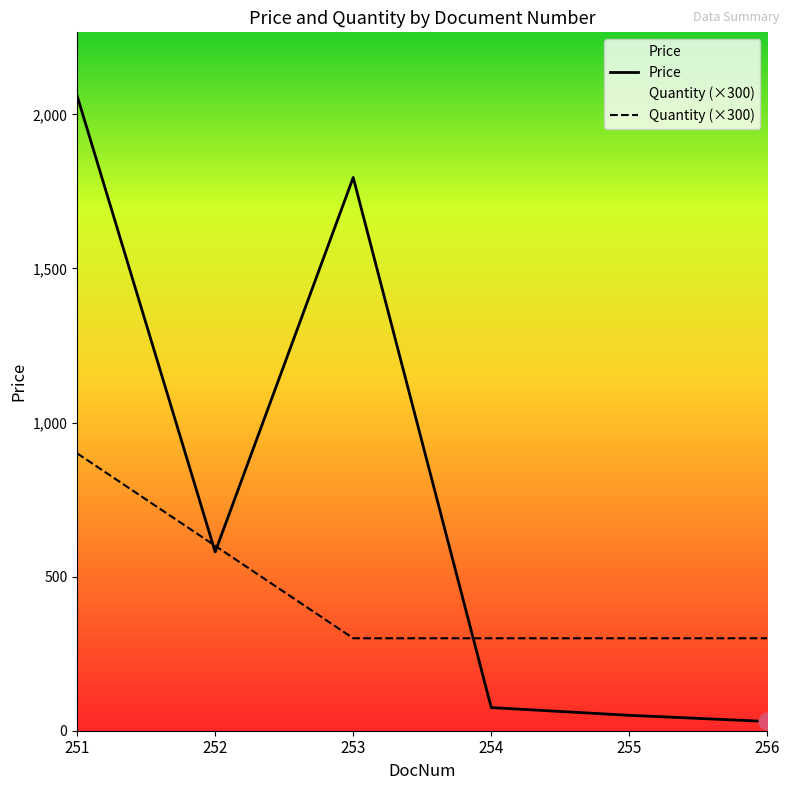

Which series has the largest range (max minus min)?

Price